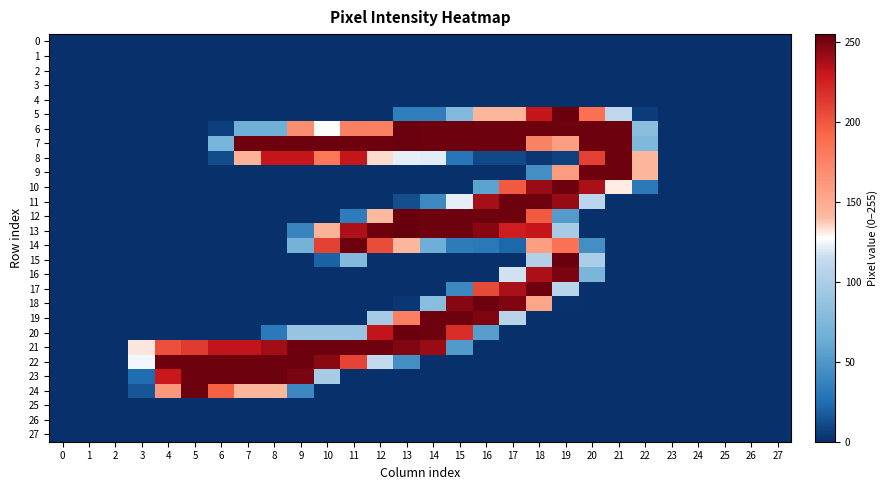

At 0, list the series in order from largest to smallest.

0, 1, 2, 3, 4, 5, 6, 7, 8, 9, 10, 11, 12, 13, 14, 15, 16, 17, 18, 19, 20, 21, 22, 23, 24, 25, 26, 27